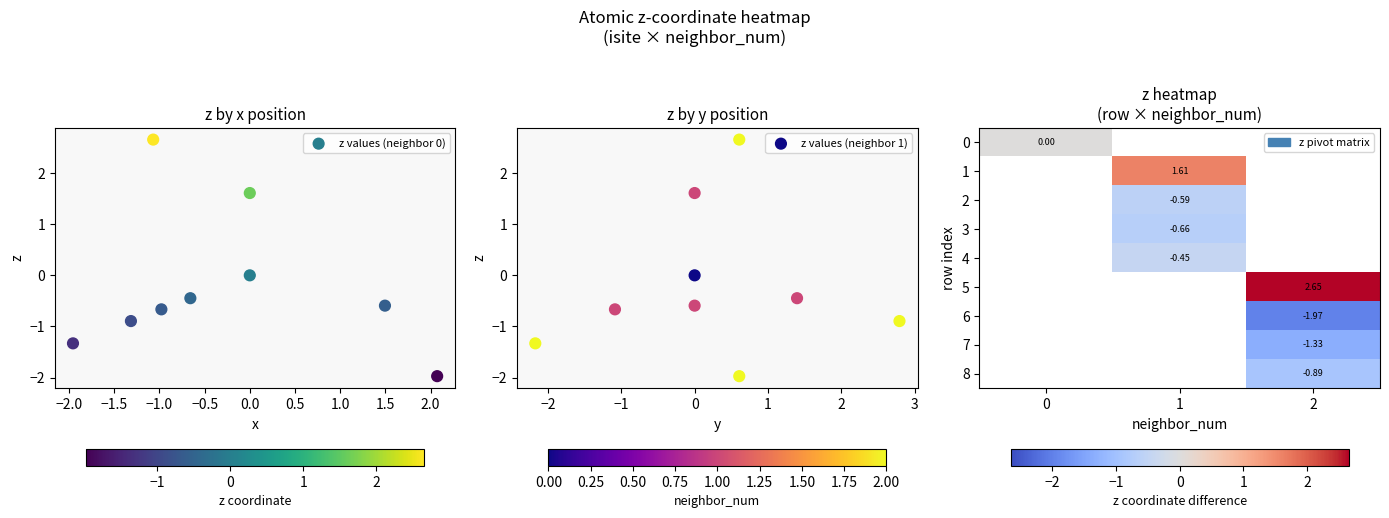

The 8 series shows -1.4 at z. True or false?

False